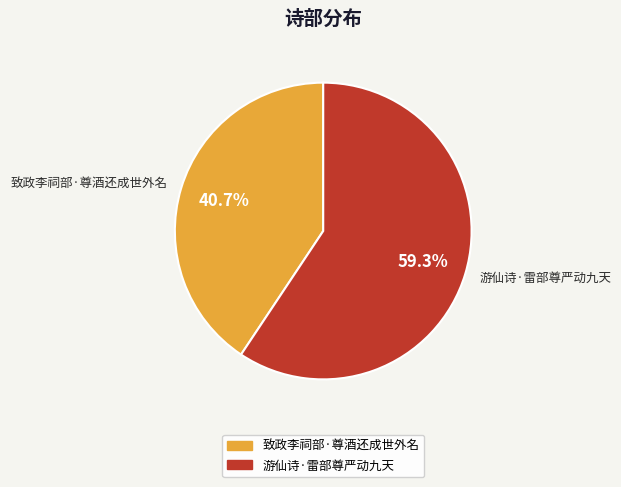

Rank the categories by value from lowest to highest.

致政李祠部·尊酒还成世外名, 游仙诗·雷部尊严动九天